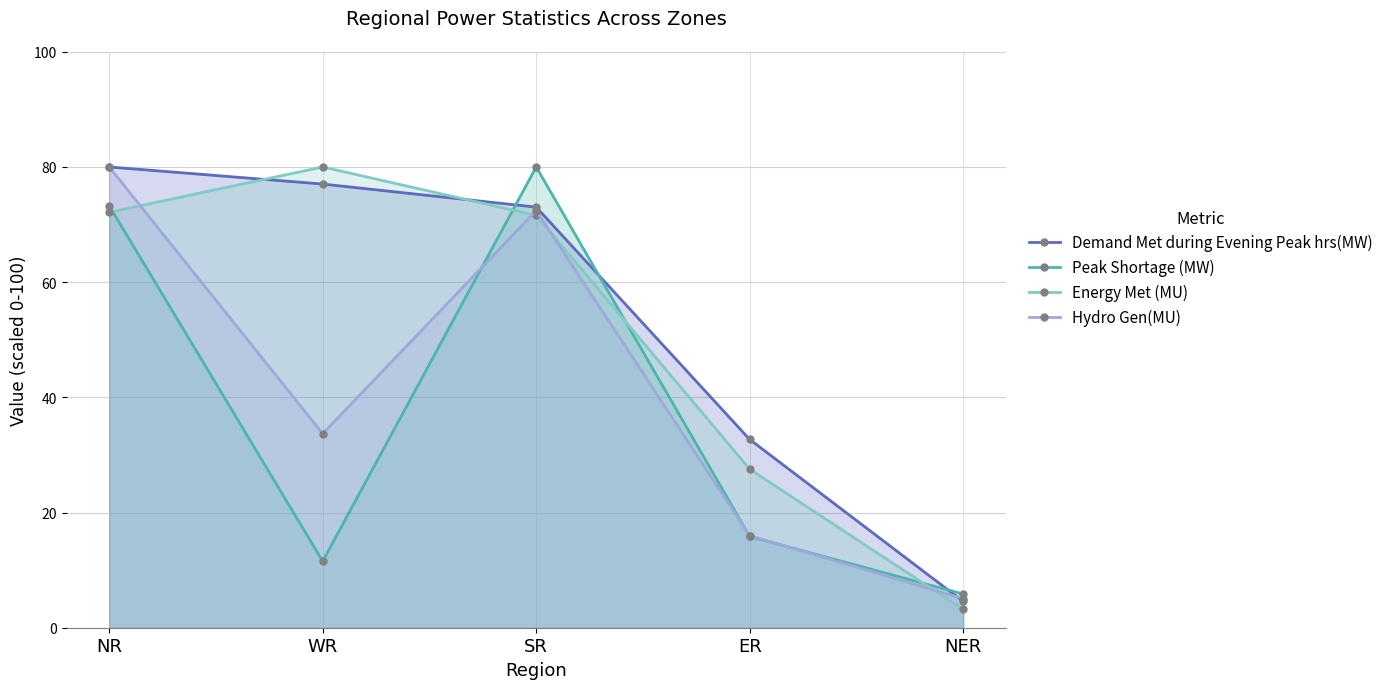

What are all the series names shown in the legend?

Demand Met during Evening Peak hrs(MW), Peak Shortage (MW), Energy Met (MU), Hydro Gen(MU)